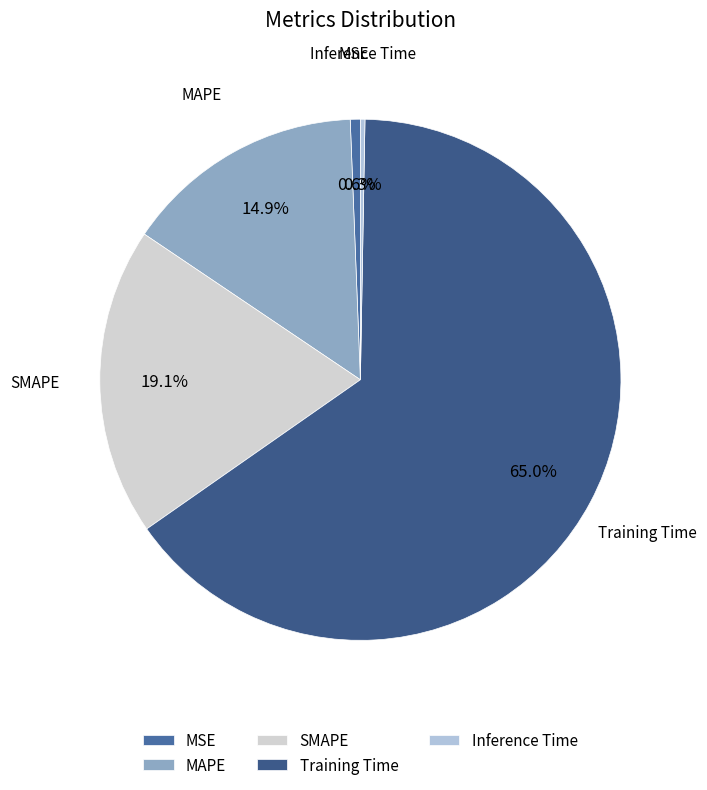

To the nearest percent, what portion does Training Time represent?

65%